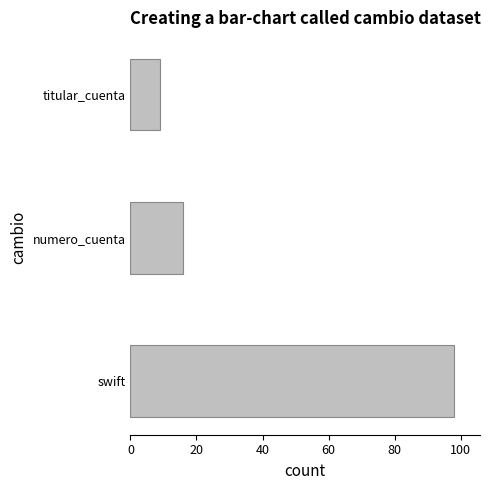

What is the difference between the maximum and minimum values?

89